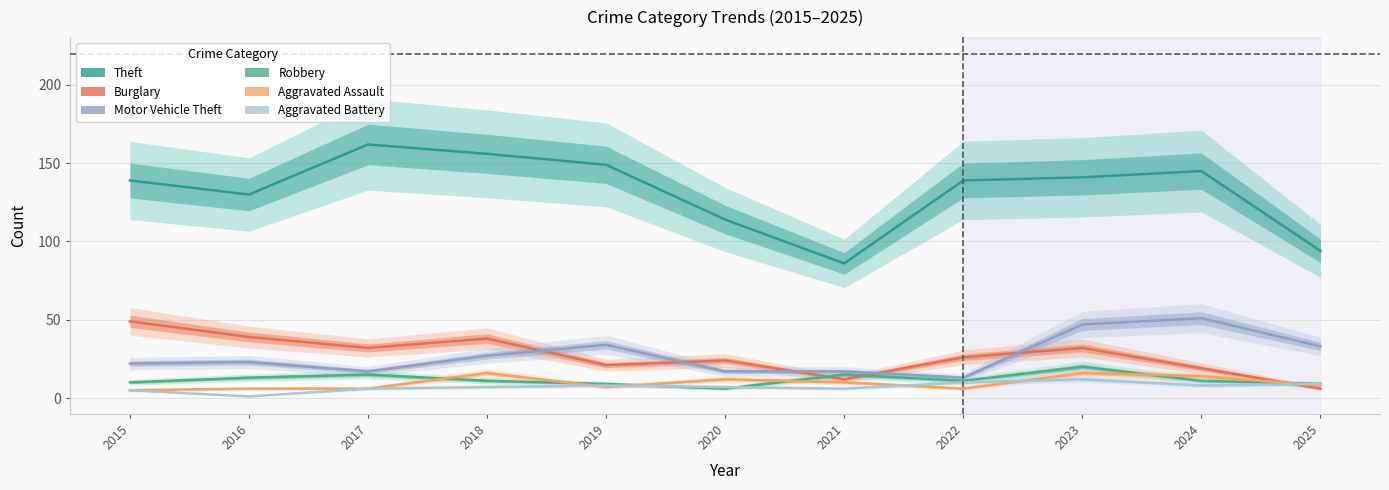

Where is the first local maximum for Burglary?

2018